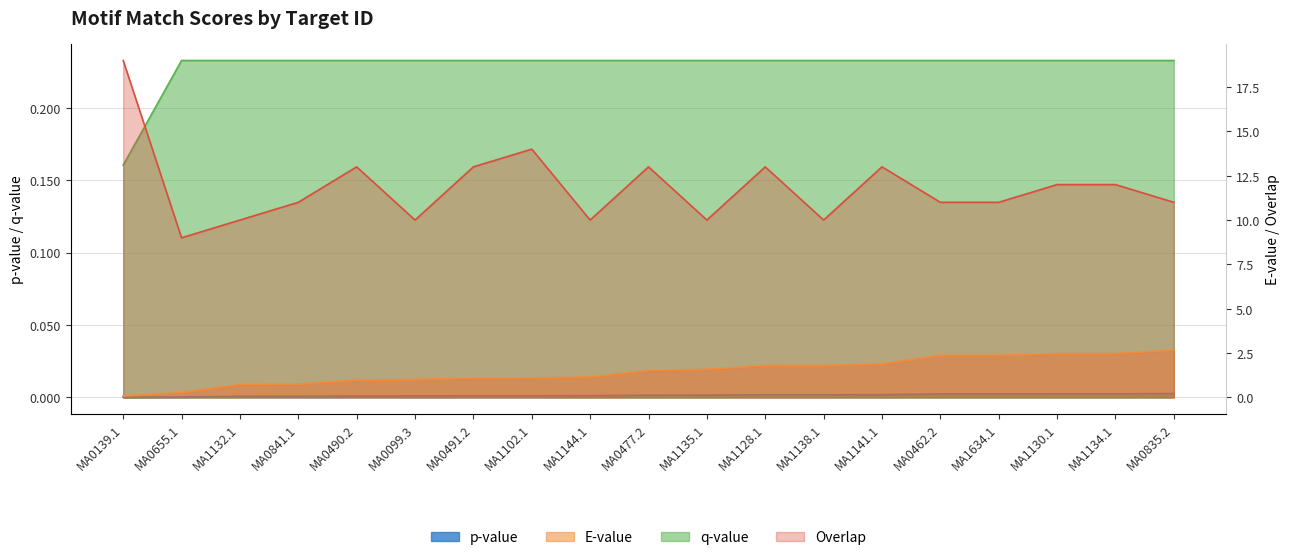

Reading right to left, extract all data points from this chart.

p-value: 0.0	0.0	0.0	0.0	0.0	0.0	0.0	0.0	0.0	0.0	0.0	0.0	0.0	0.0	0.0	0.0	0.0	0.0	0.0
E-value: 2.7	2.5	2.5	2.4	2.4	1.9	1.8	1.8	1.6	1.5	1.1	1.1	1.1	1.0	1.0	0.7	0.7	0.3	0.1
q-value: 0.2	0.2	0.2	0.2	0.2	0.2	0.2	0.2	0.2	0.2	0.2	0.2	0.2	0.2	0.2	0.2	0.2	0.2	0.2
Overlap: 11.0	12.0	12.0	11.0	11.0	13.0	10.0	13.0	10.0	13.0	10.0	14.0	13.0	10.0	13.0	11.0	10.0	9.0	19.0